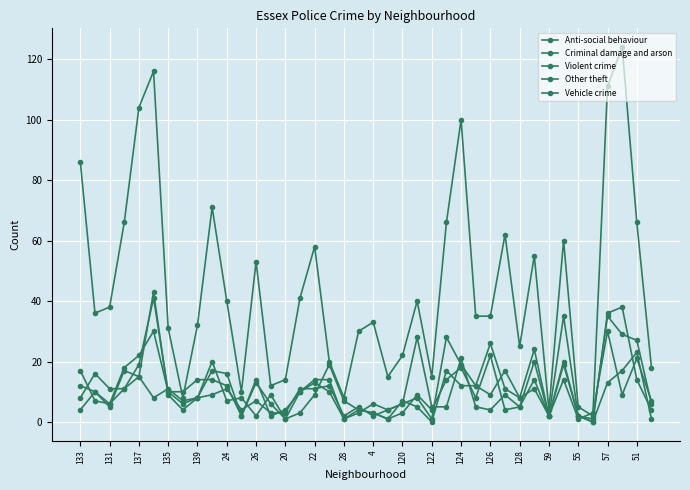

List the labels in order of Violent crime value, smallest first.

24, 126, 57, 21, 35, 120, 32, 34, 20, 51, 23, 137, 124, 39, 22, 30, 131, 26, 20, 128, 55, 135, 29, 133, 4, 26, 27, 122, 59, 22, 28, 25, 139, 33, 31, 28, 38, 37, 36, 24